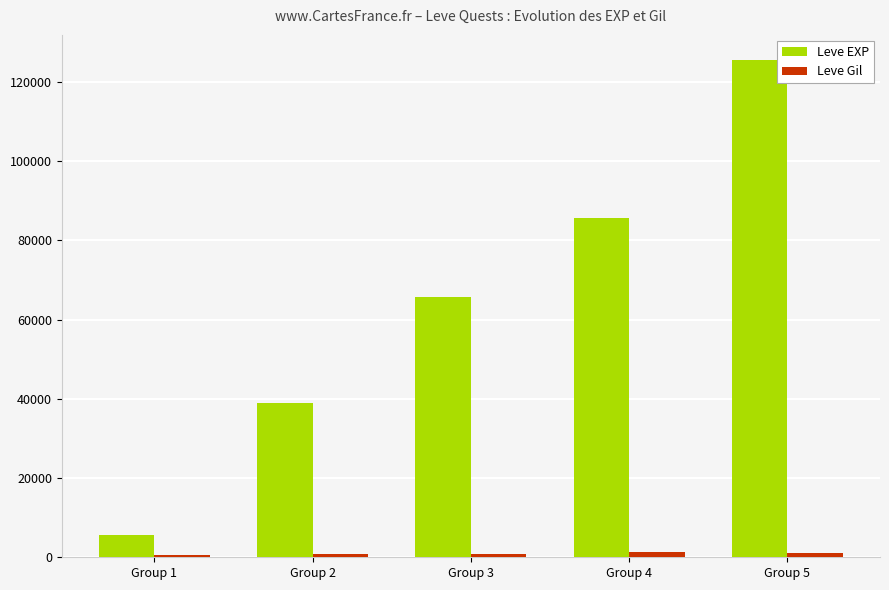

What is the value of the Leve EXP bar at the 1st from the left?

5690